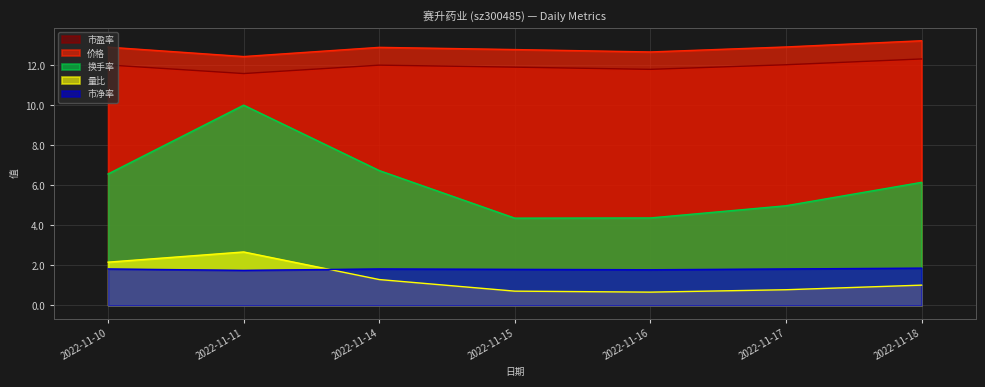

After their last crossing, which series has the higher values: 量比 or 市净率?

市净率